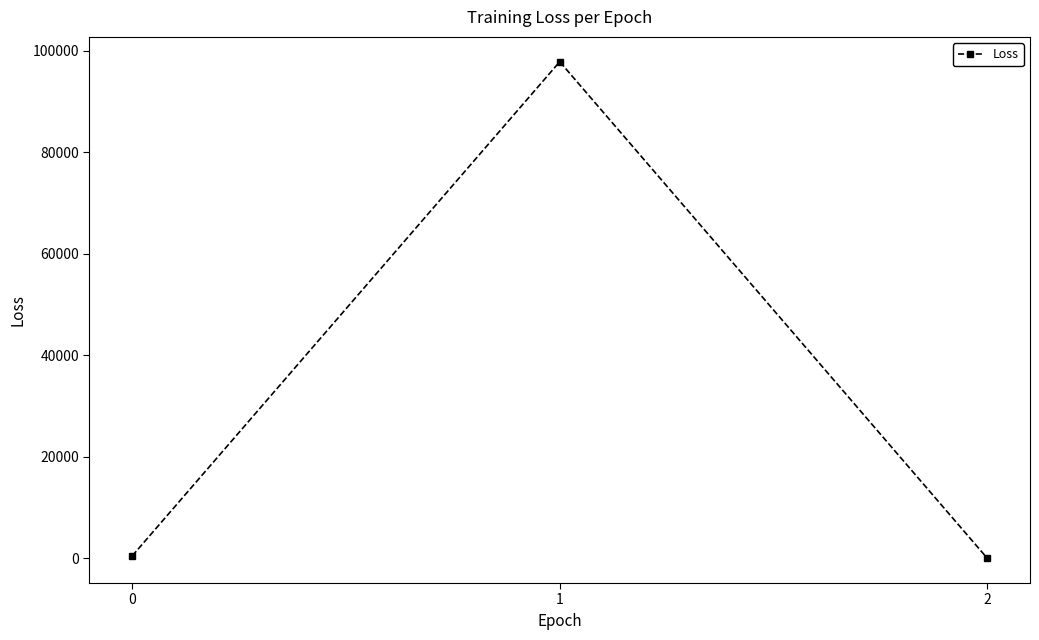

Reading left to right, transcribe all the data shown in this chart.

0=455.7	1=97863.7	2=2.3